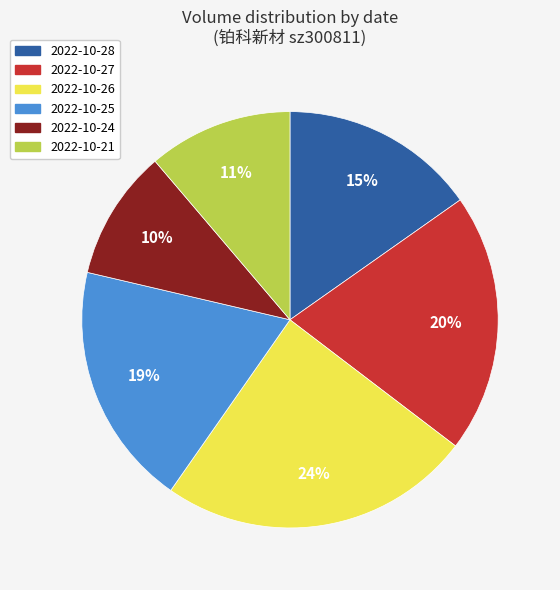

To the nearest percent, what is the difference between the largest and smallest slice percentages?

14%